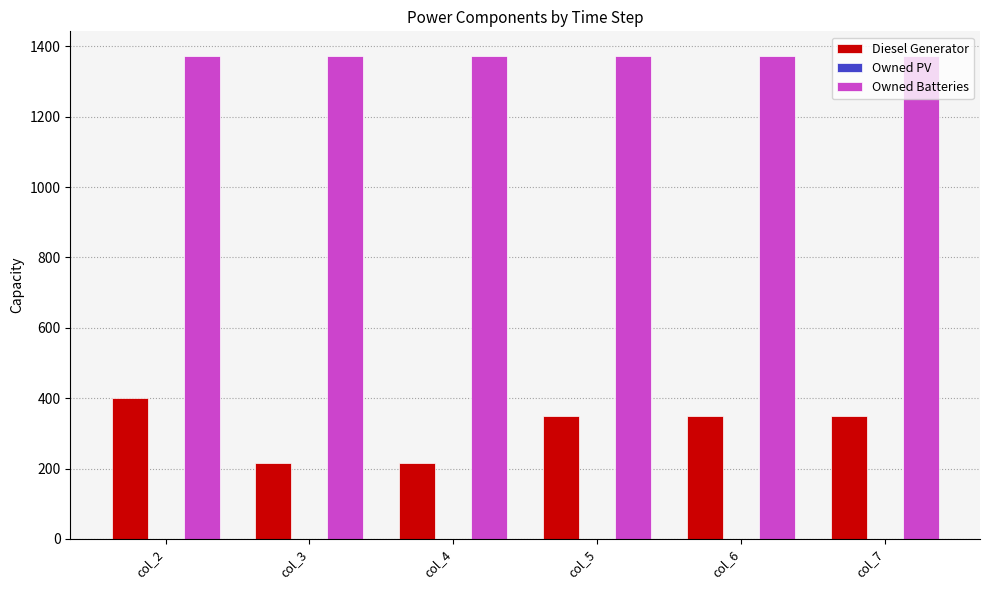

List the series in order of their overall mean, lowest first.

Diesel Generator, Owned Batteries